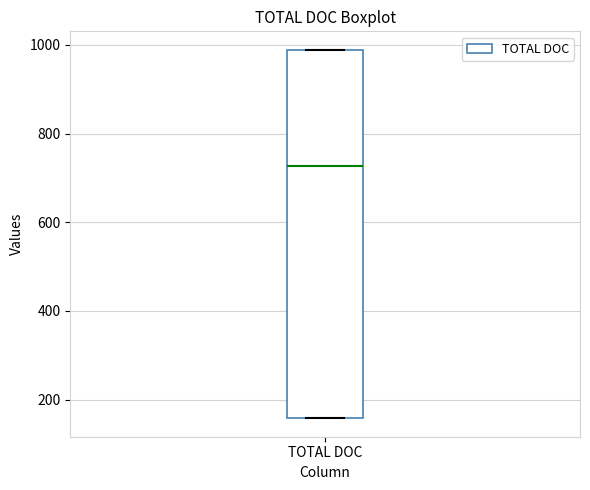

Read this box plot against the y-axis: the position of the median line, the range covered by the box, and the ends of both whiskers. The values are not printed on the chart, so give them approximately, as read against the axis.

median 720, box 160 to 980, whiskers 160 to 980